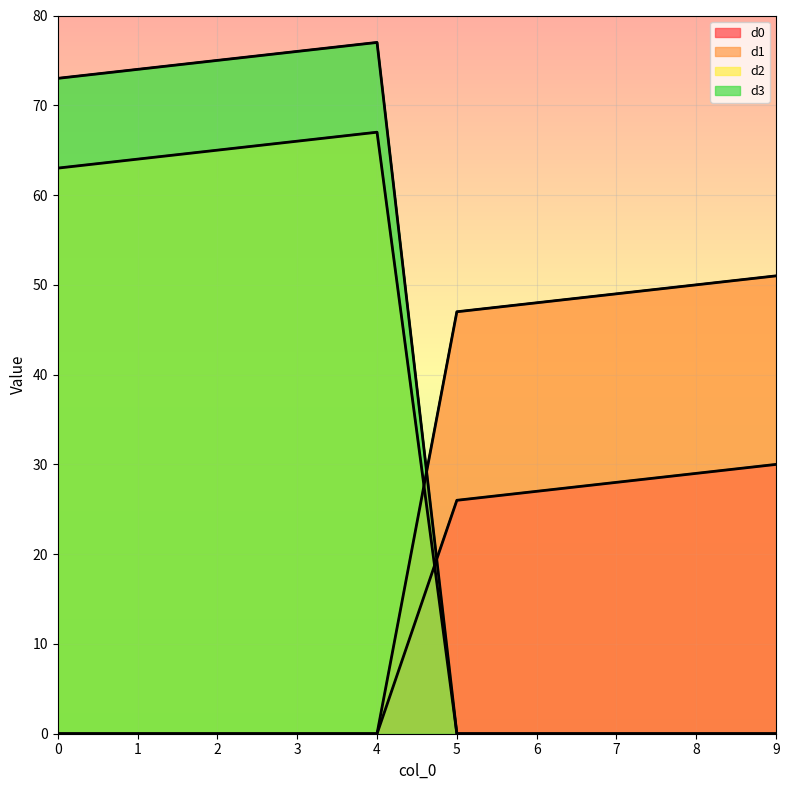

What is the difference between the maximum and minimum values in the d1 series?

51